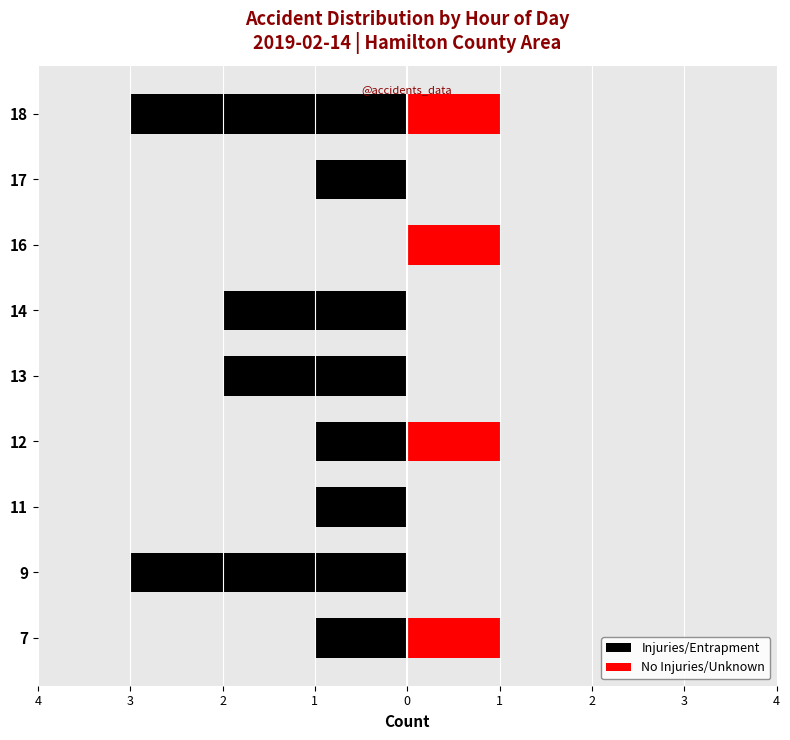

How many groups of bars are there?

9